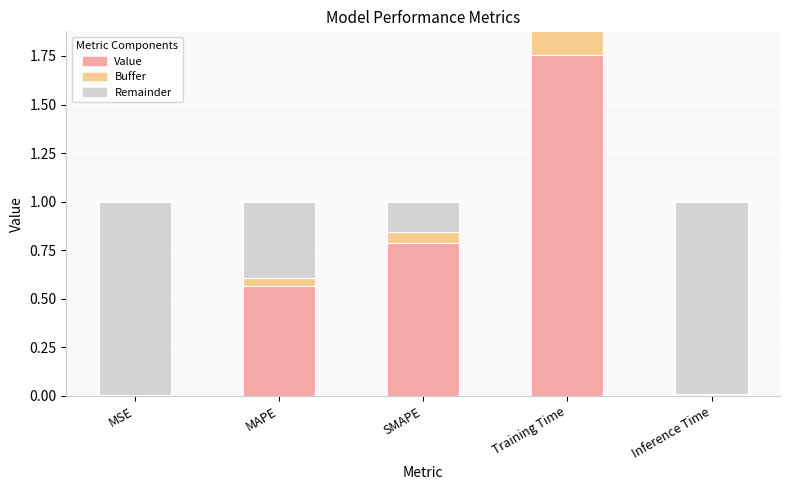

True or false: the data shows 0.6 at MAPE.

True